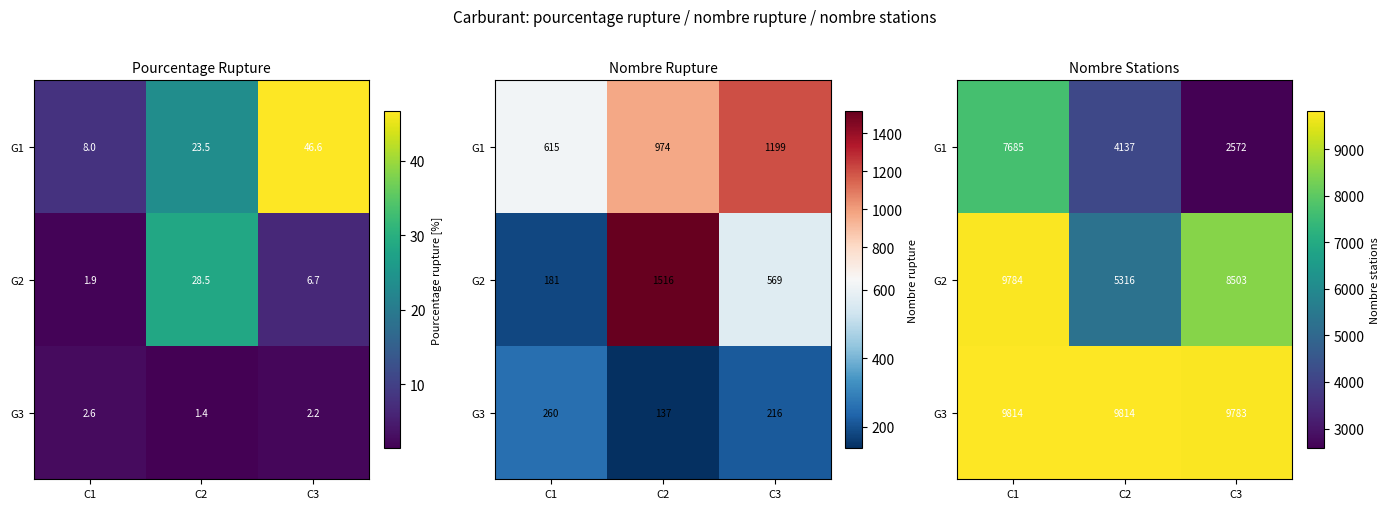

What is the difference between the maximum and minimum values in the G3 series?

31